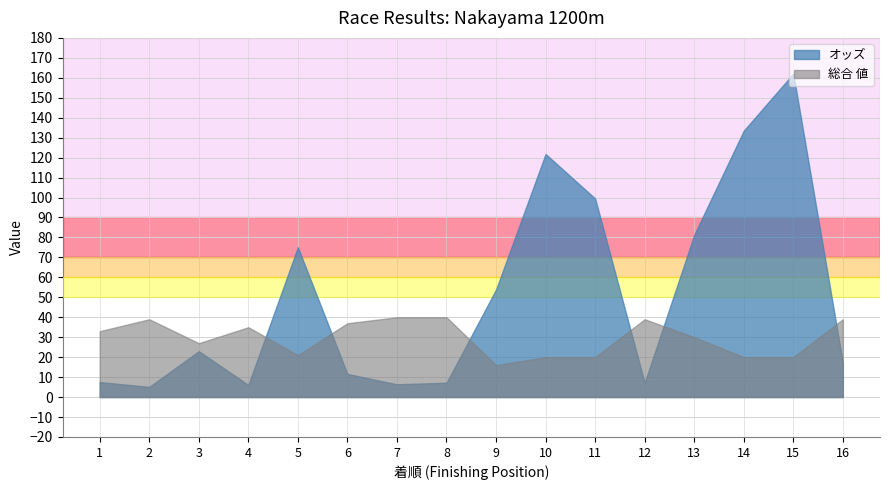

True or false: 総合値 has a value of 37.0 at 6.

True